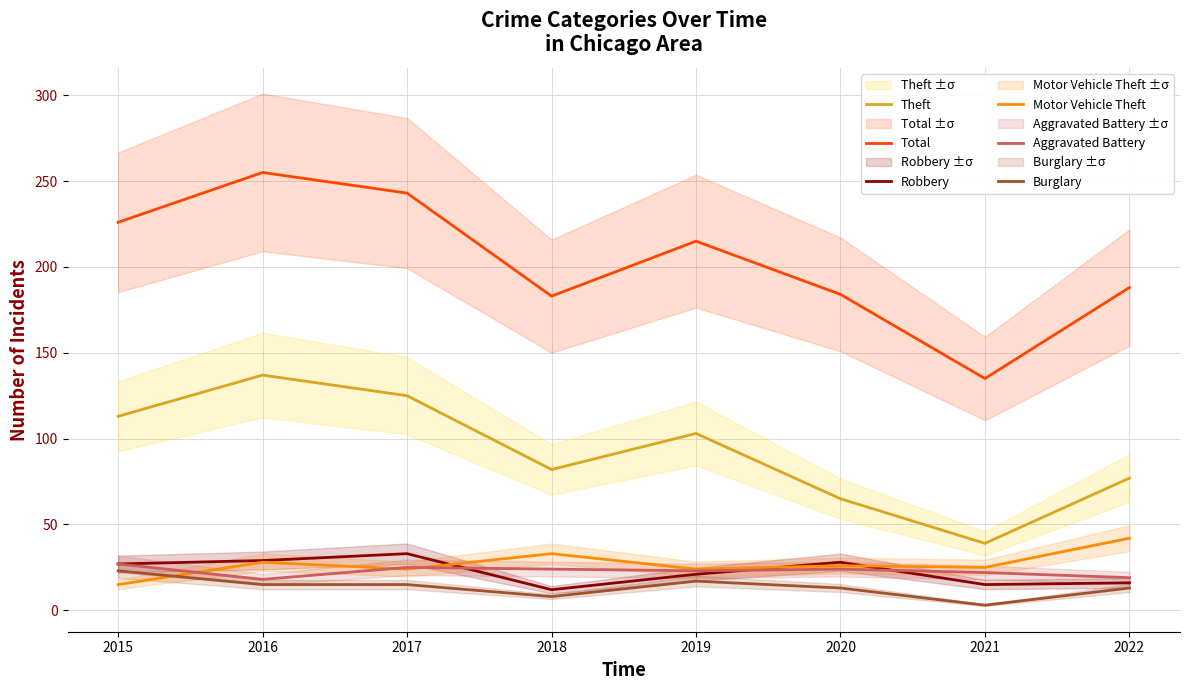

Where does the Robbery series first go above 27?

2016